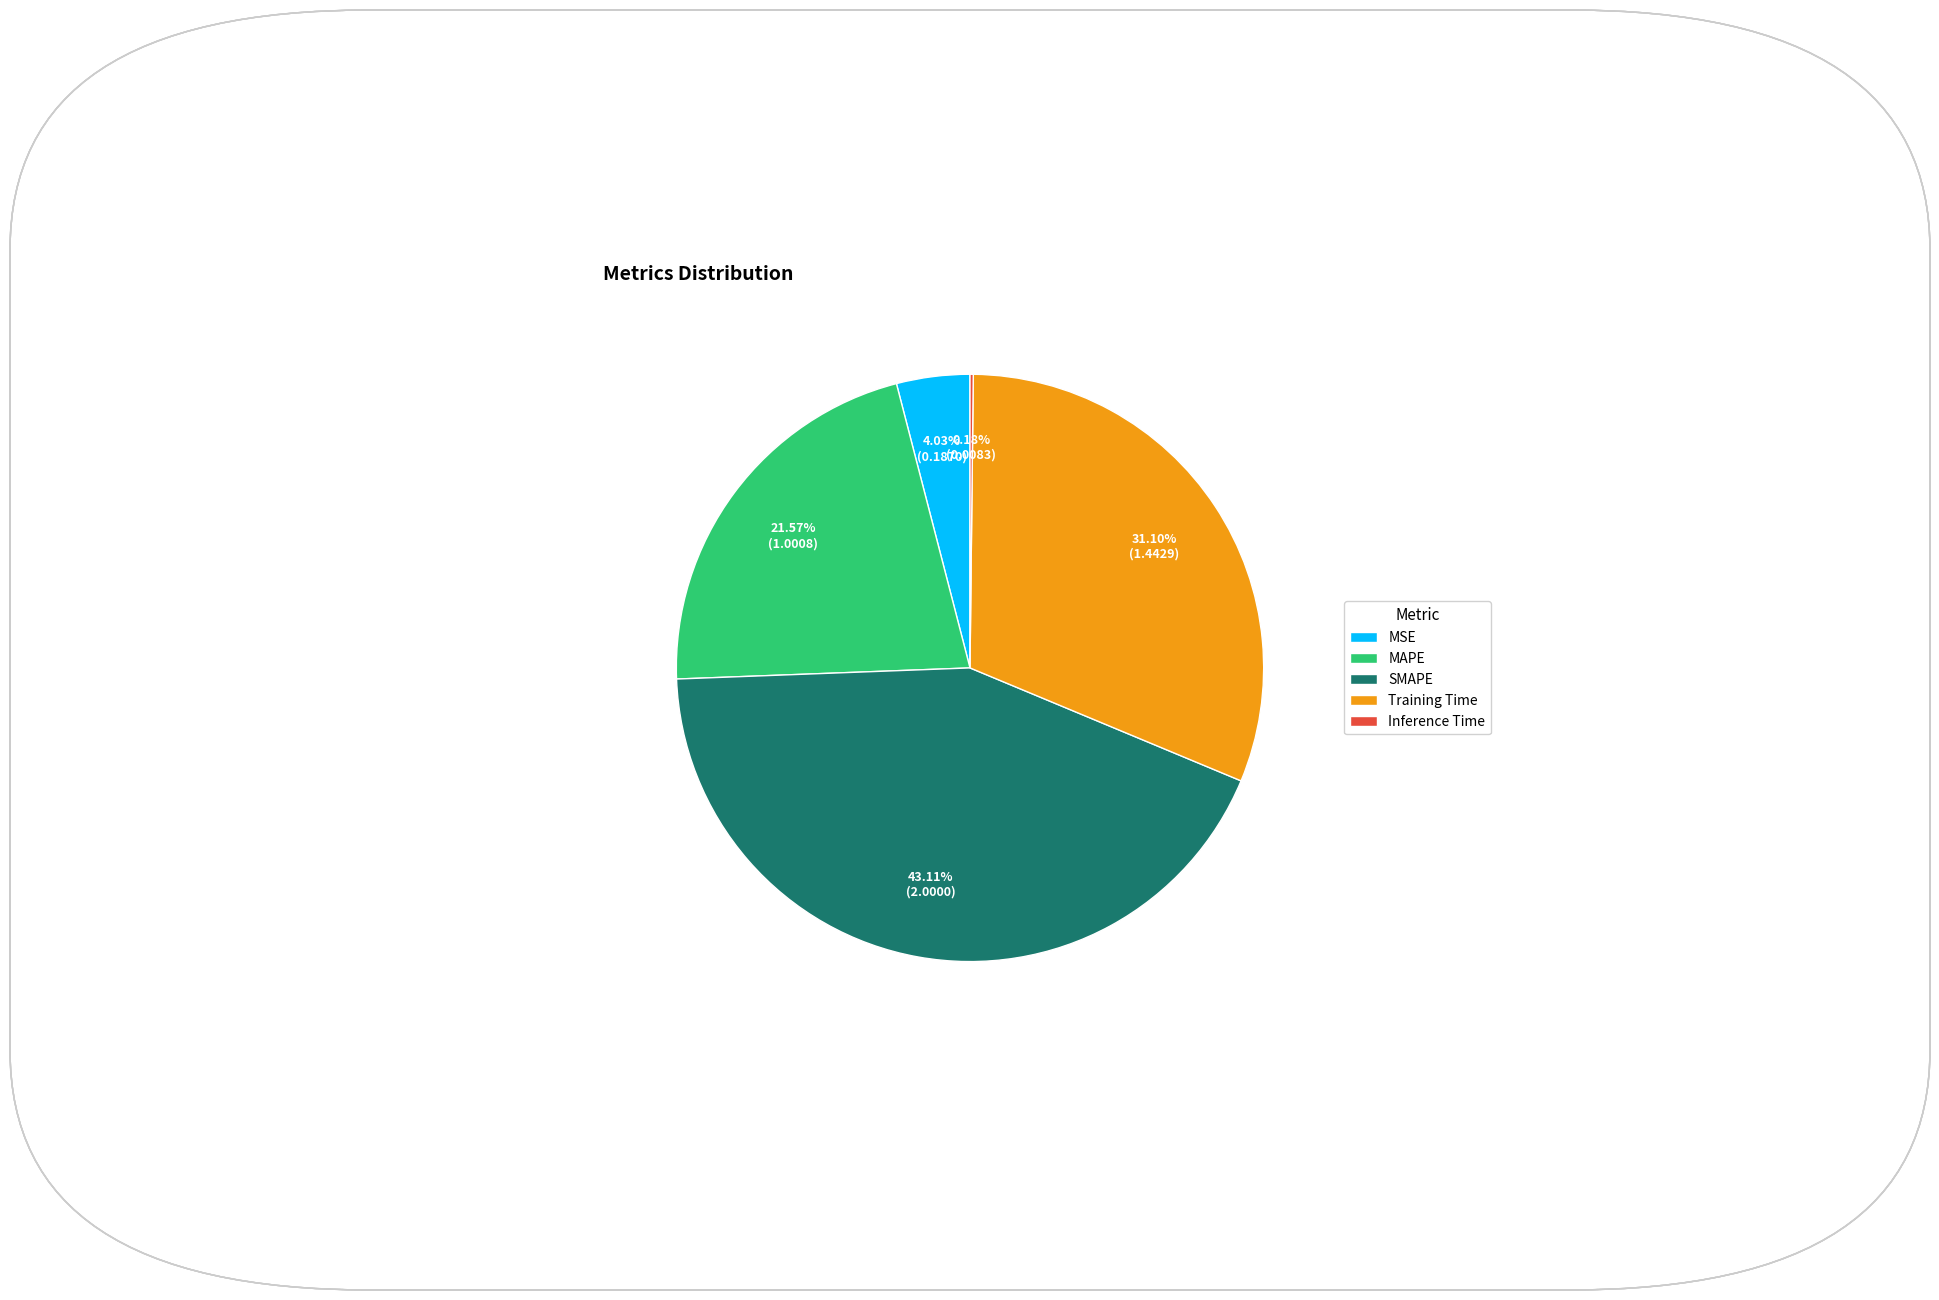

Which category has the biggest portion of the pie?

SMAPE